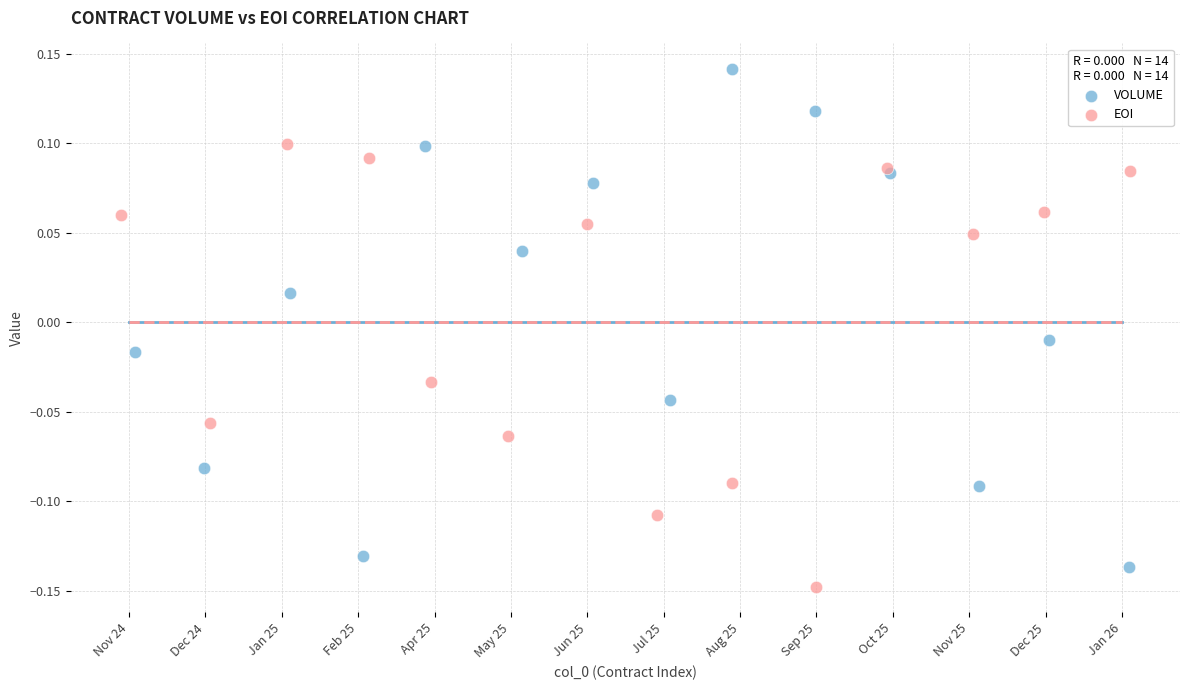

Which series has the largest Y range (max minus min)?

VOLUME